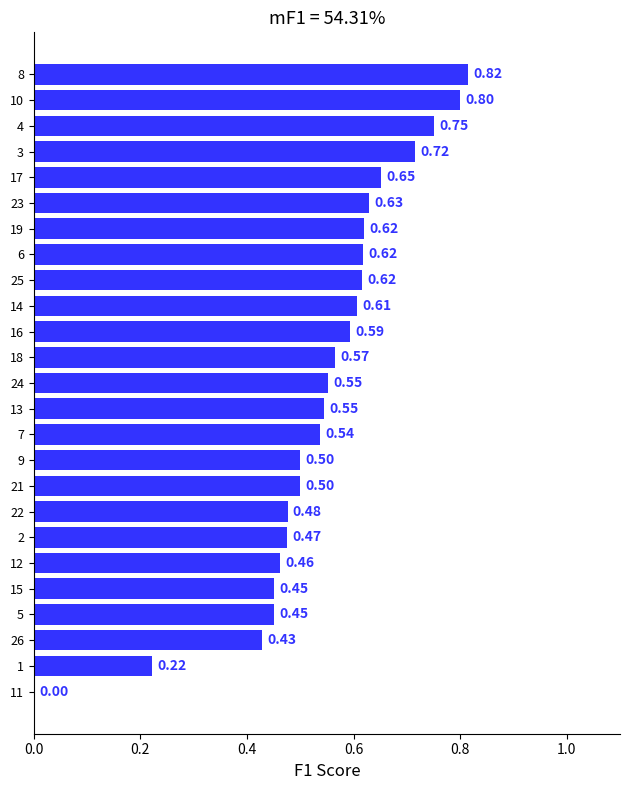

What is the sum of the values at 13 and 14?

1.2